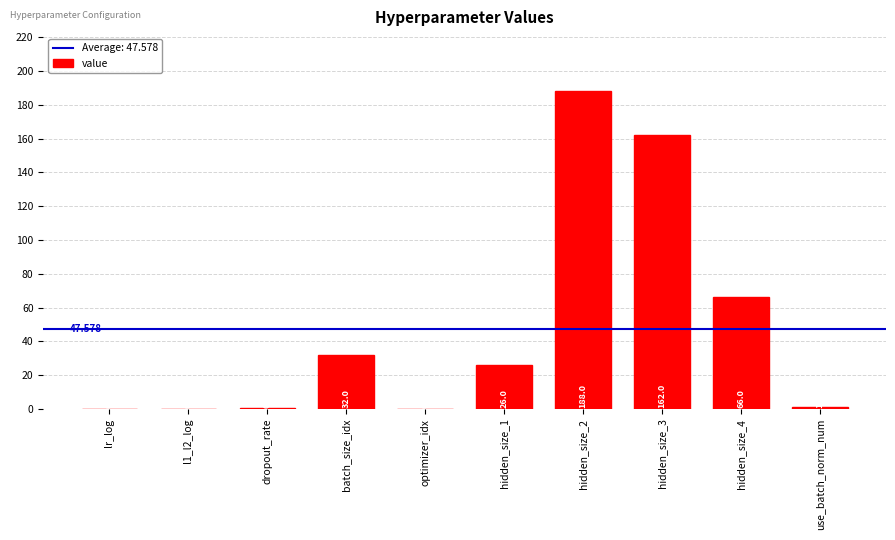

At which label does the data first exceed 26?

batch_size_idx